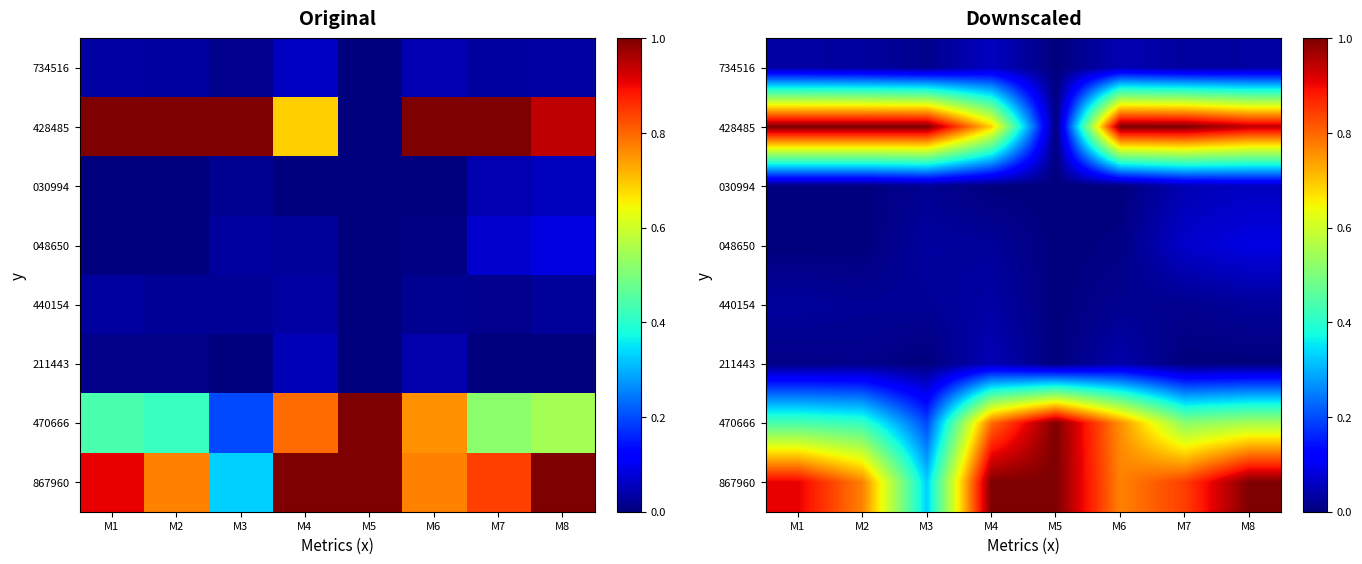

Which series has the largest range (max minus min)?

428485